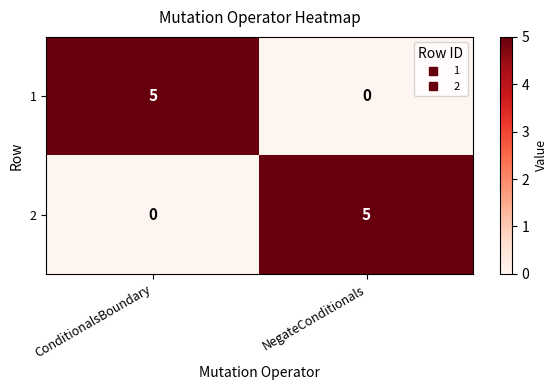

Reading left to right, transcribe all the data shown in this chart.

1: 5	0
2: 0	5